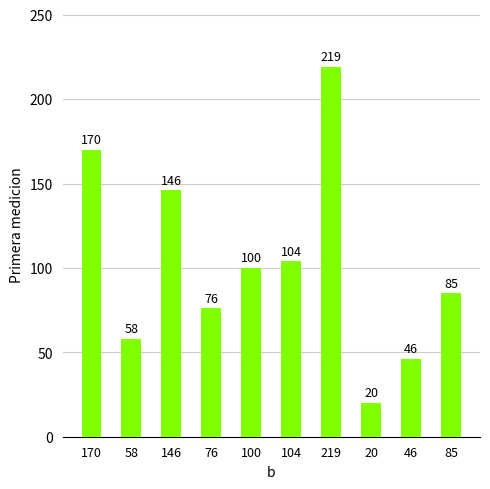

What is the change in value from 104 to 20?

-84